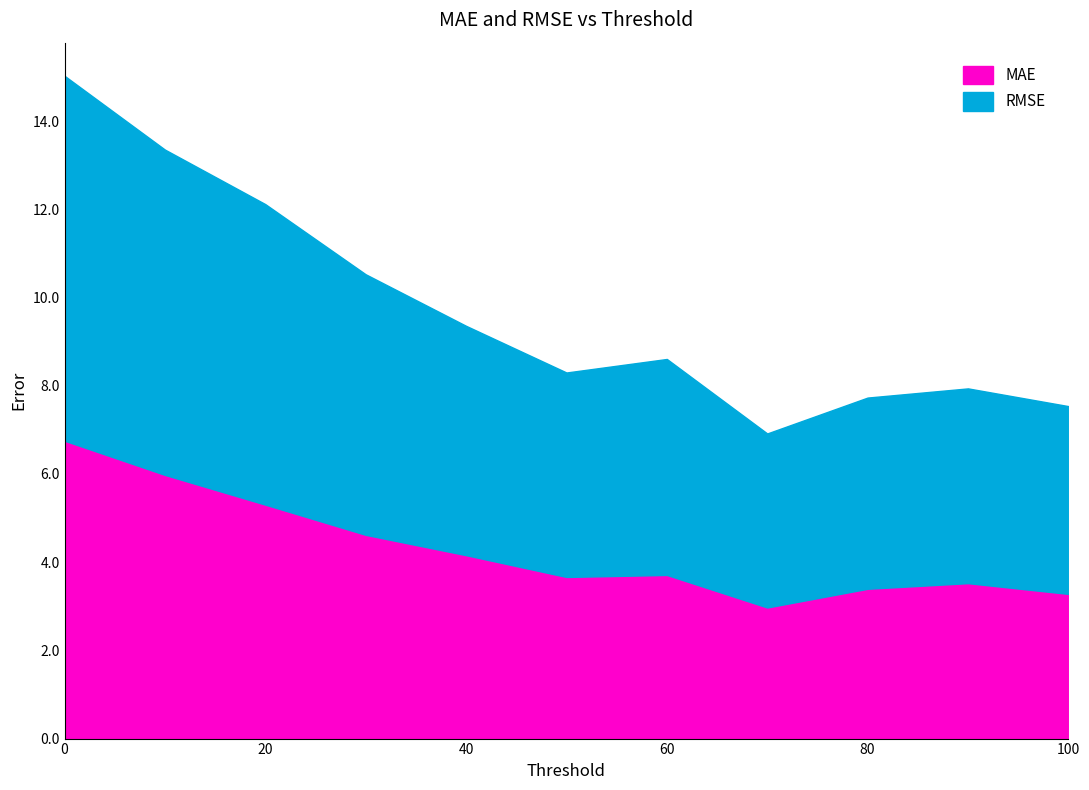

True or false: RMSE has more than 0 interior local peaks.

True